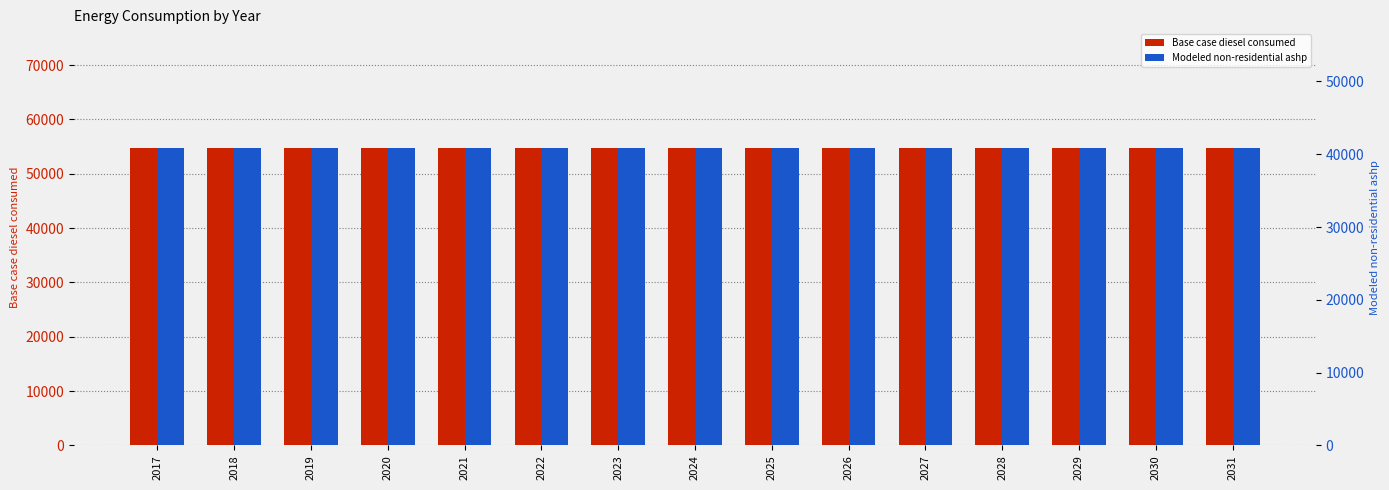

What is the sum of all Base case diesel consumed values?

820385.1